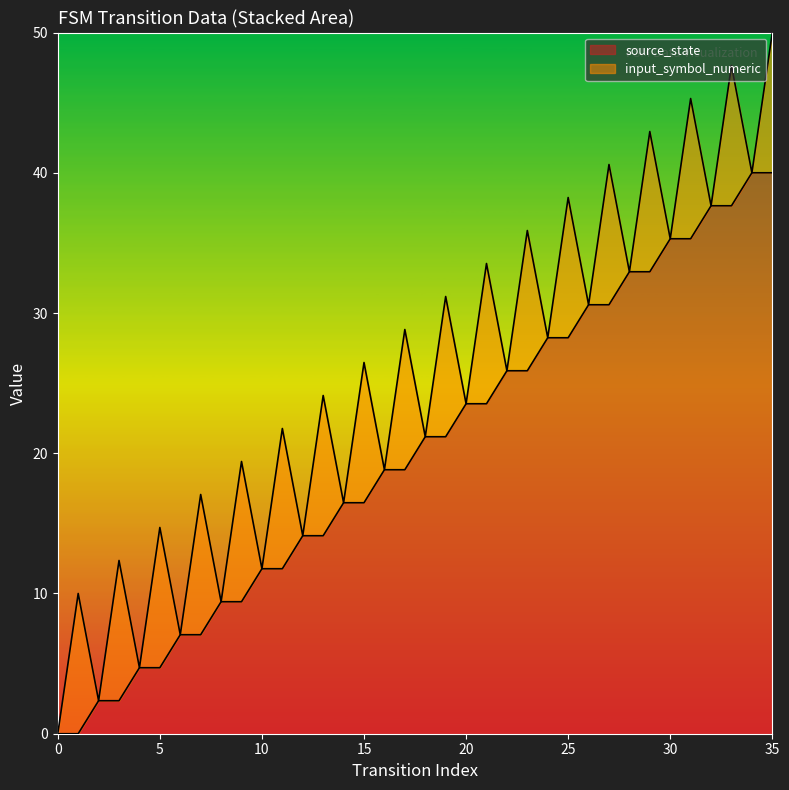

Is it true that source_state equals 0.0 at 0?

True